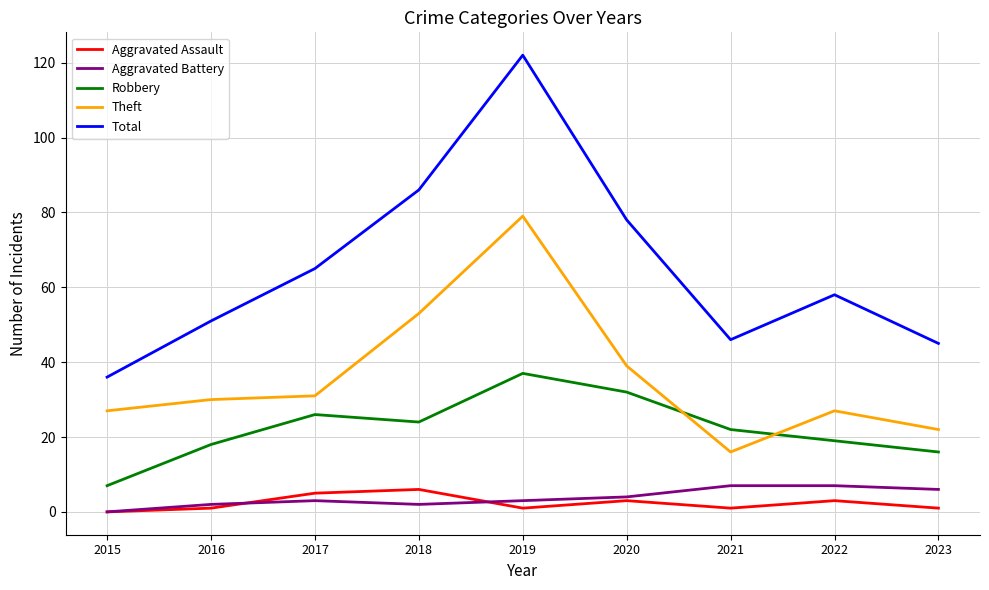

What are all the series names shown in the legend?

Aggravated Assault, Aggravated Battery, Robbery, Theft, Total